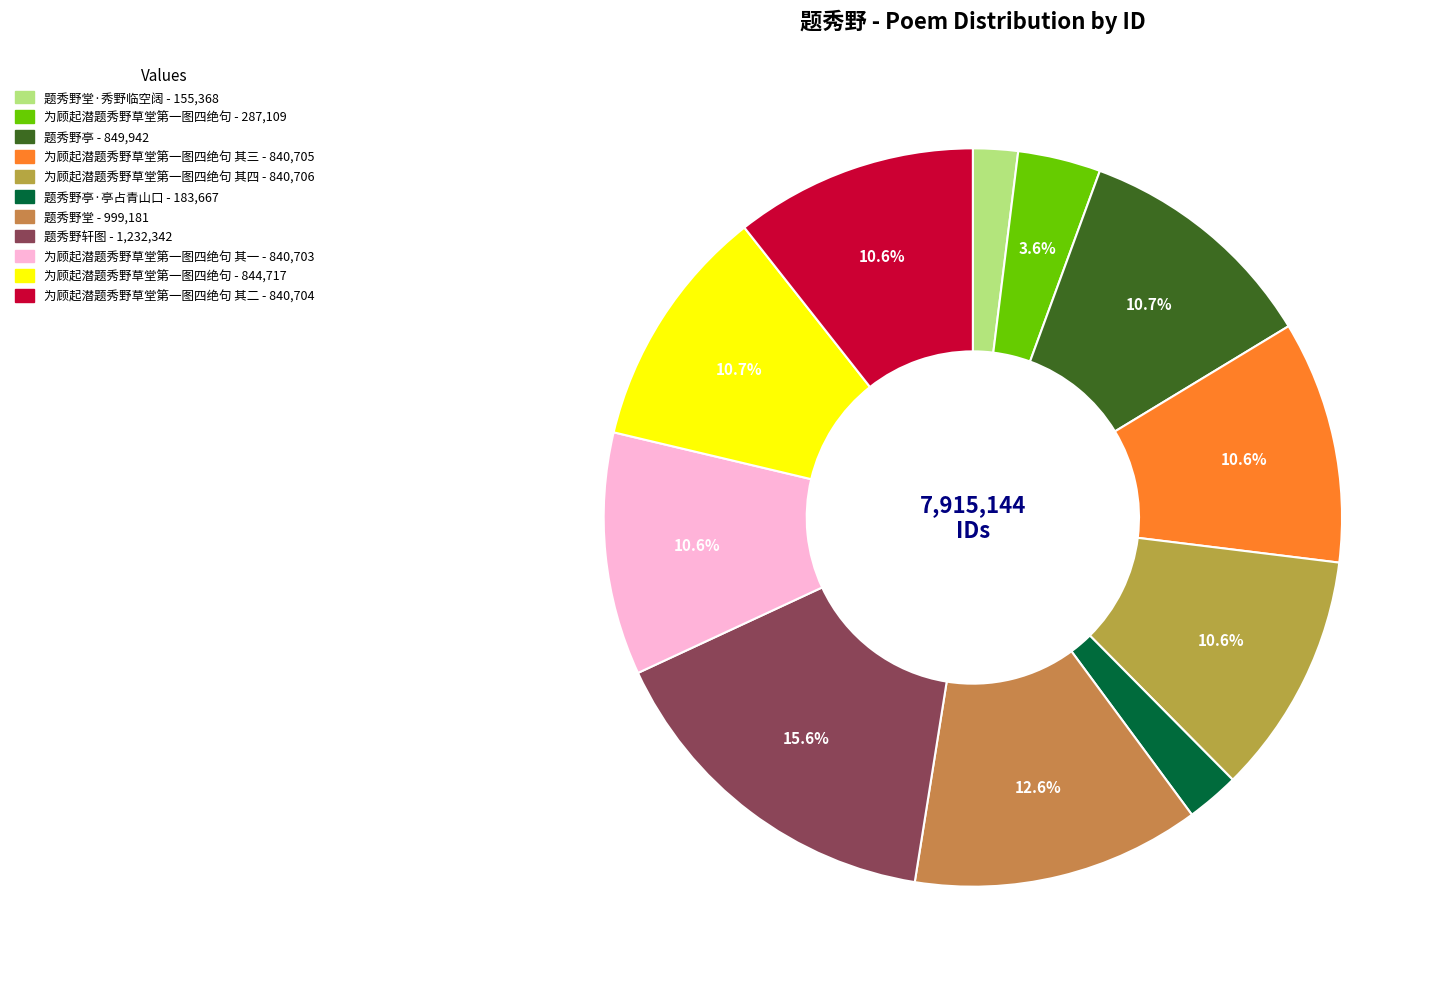

How many slices are in this pie chart?

11